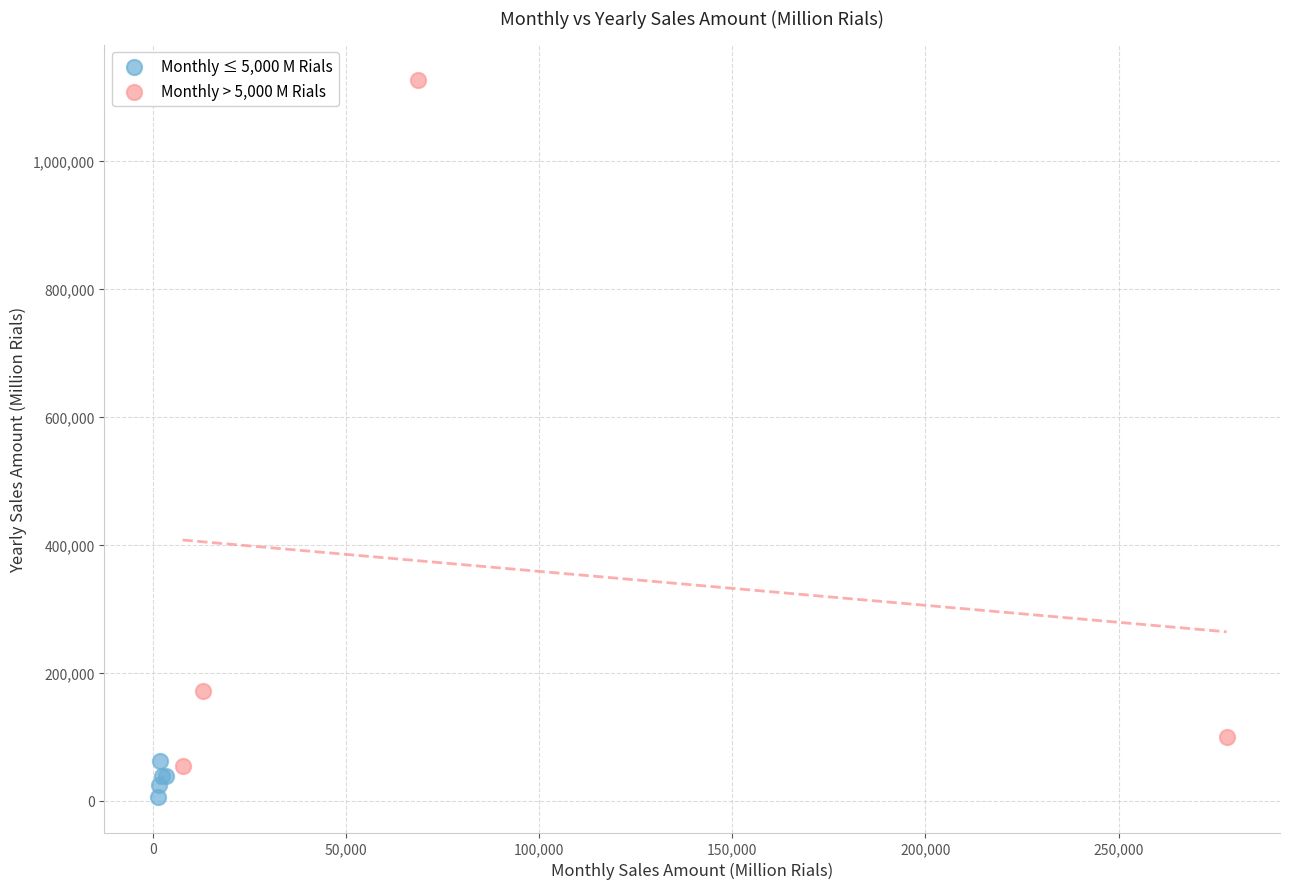

What are all the series names shown in the legend?

Monthly ≤ 5,000 M Rials, Monthly > 5,000 M Rials